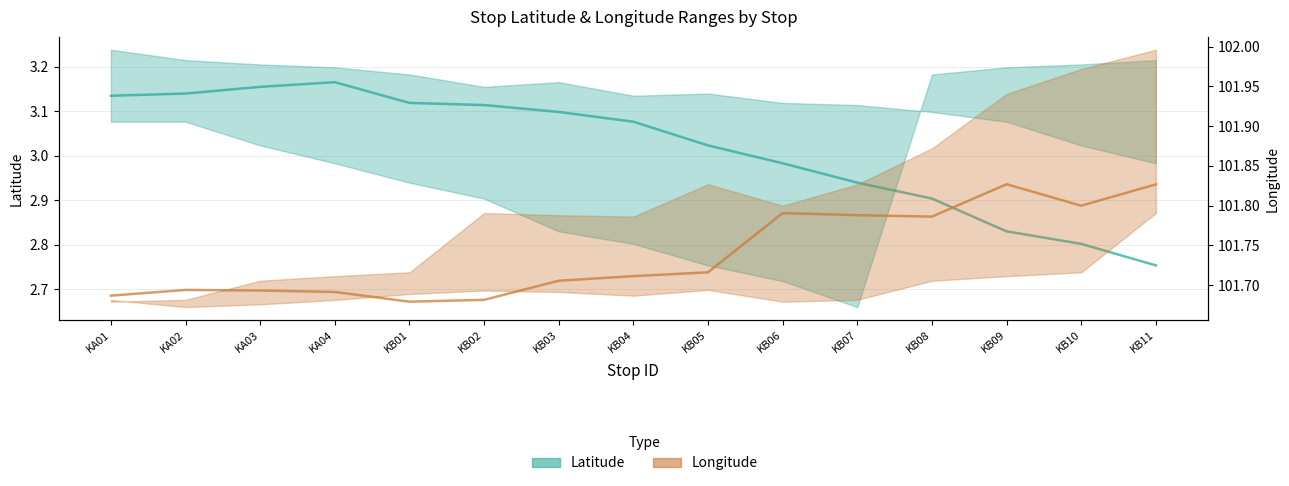

The Longitude (mid) series shows 101.7 at KB05. True or false?

True